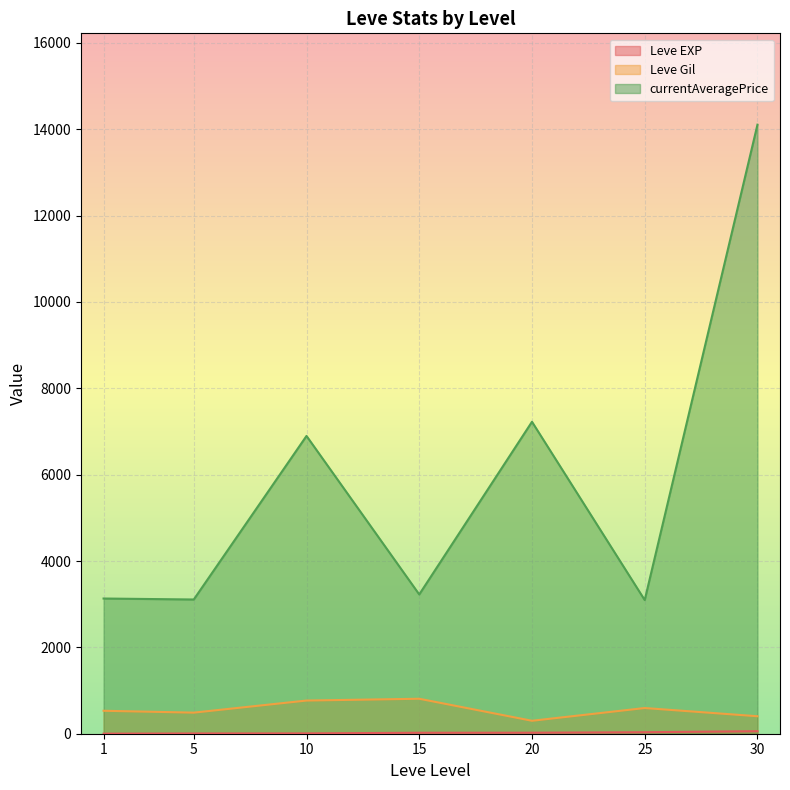

True or false: Leve Gil has a value of 175 at 15.

False